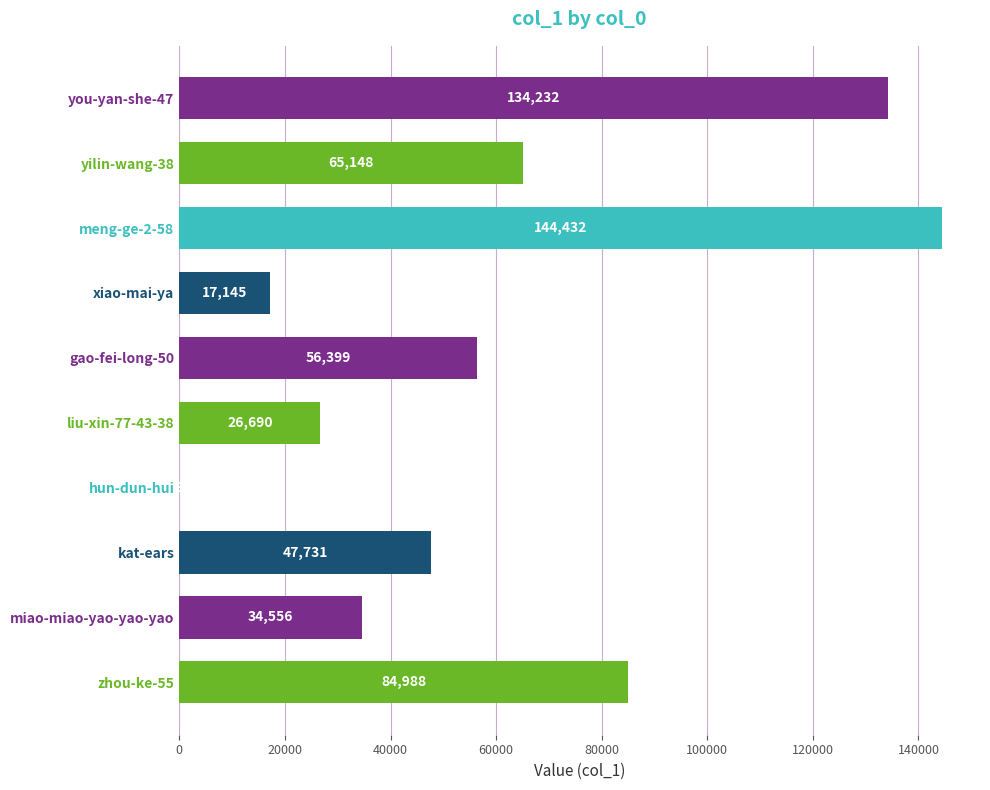

What is the sum of the values at zhou-ke-55 and yilin-wang-38?

150136